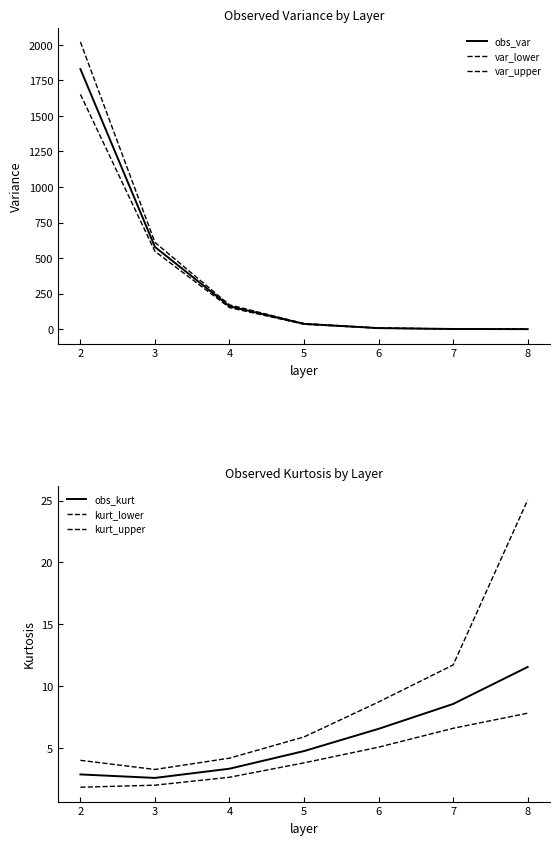

Between 6 and 8, which series saw the biggest shift?

kurt_upper